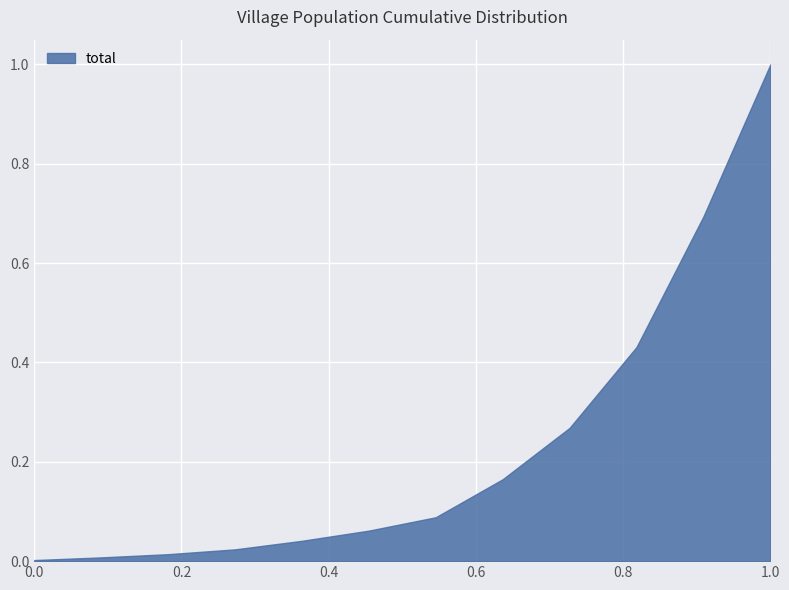

Is it true that the value at 1.0 is 0.5?

False